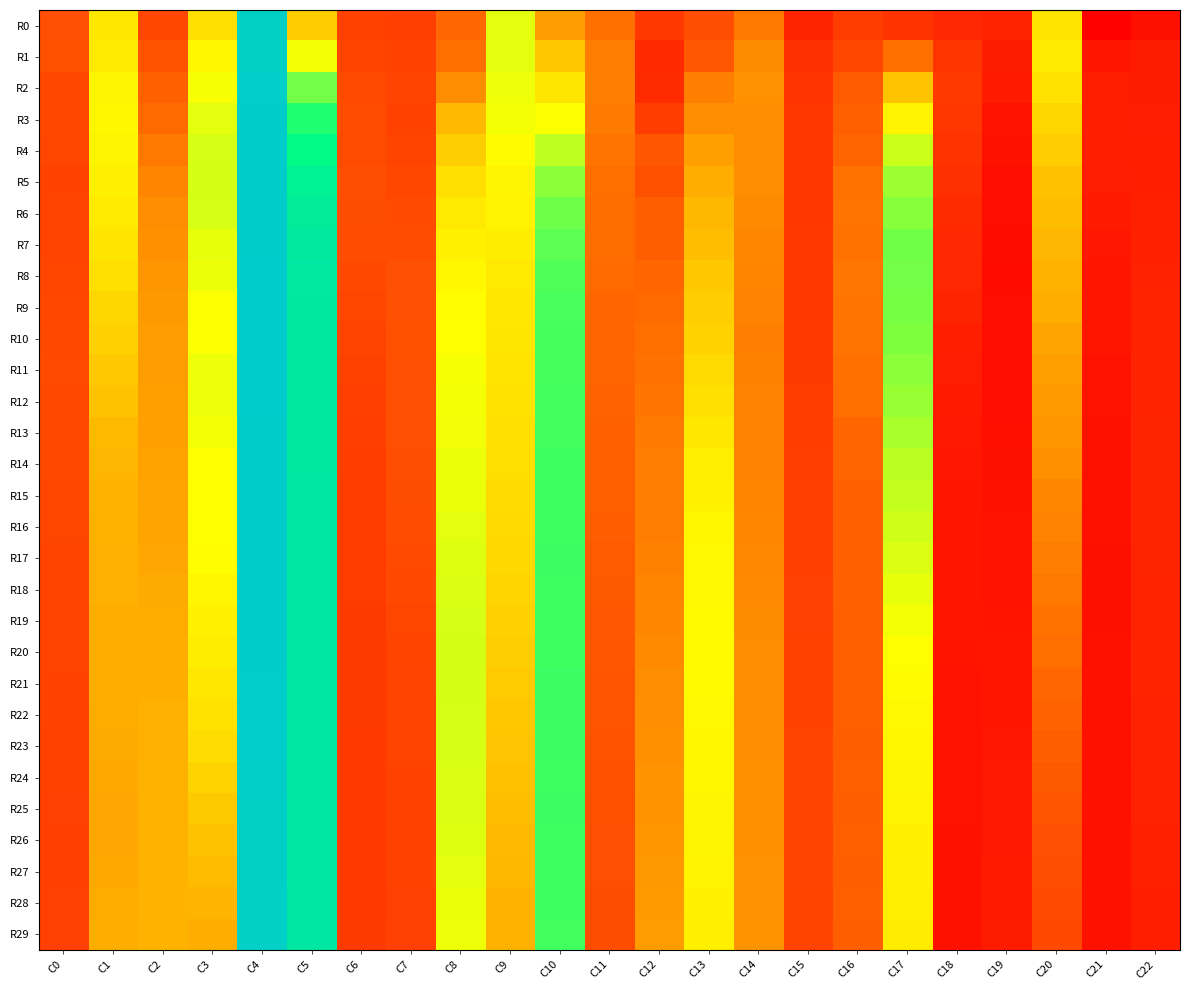

What is the total value across all series at C21?

17.1